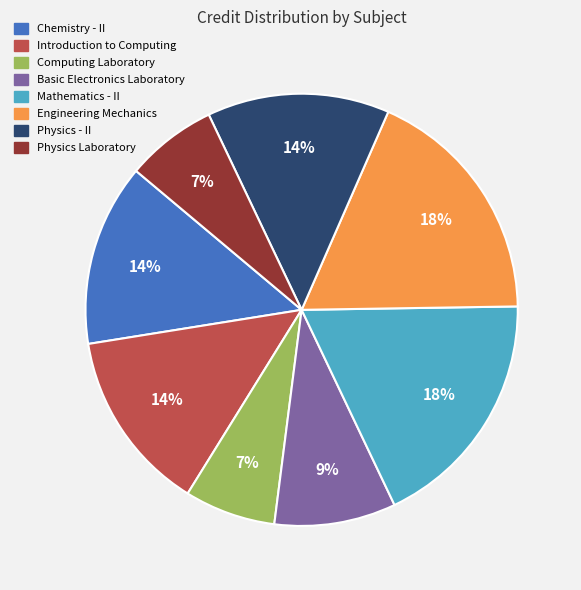

Do Introduction to Computing and Engineering Mechanics together represent more than half of the pie?

No